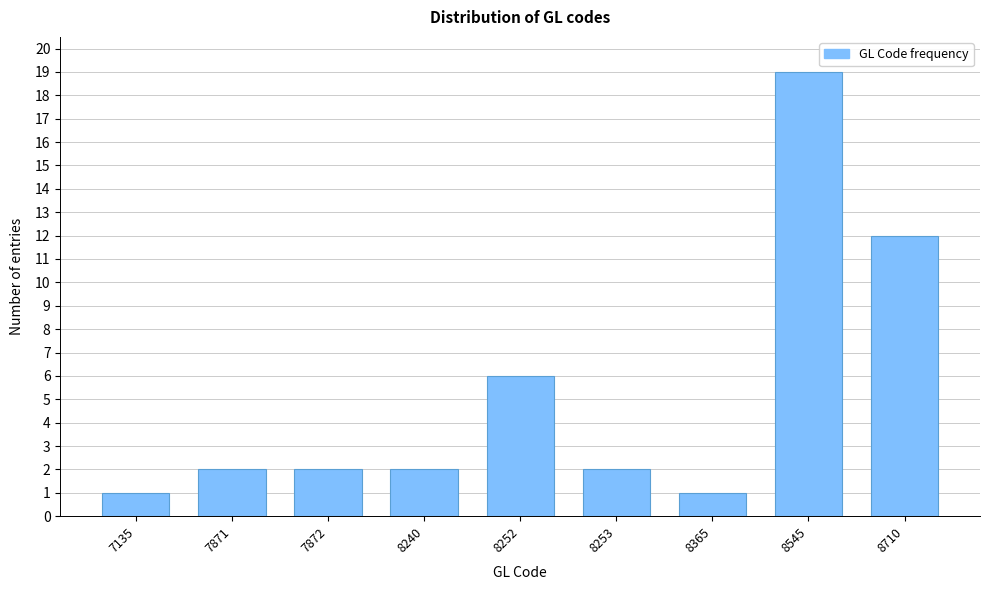

Reading left to right, extract all data points from this chart.

1	2	2	2	6	2	1	19	12